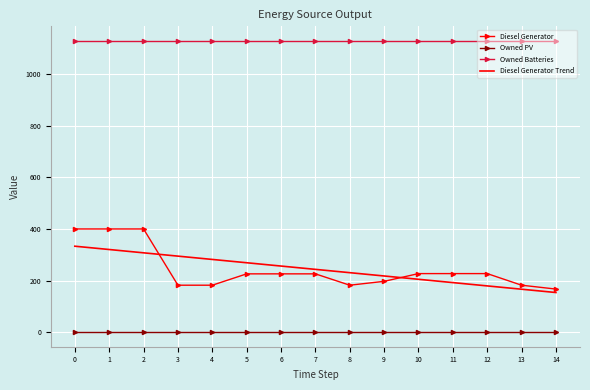

What is the spread (max minus min) of values at 12?

1129.0